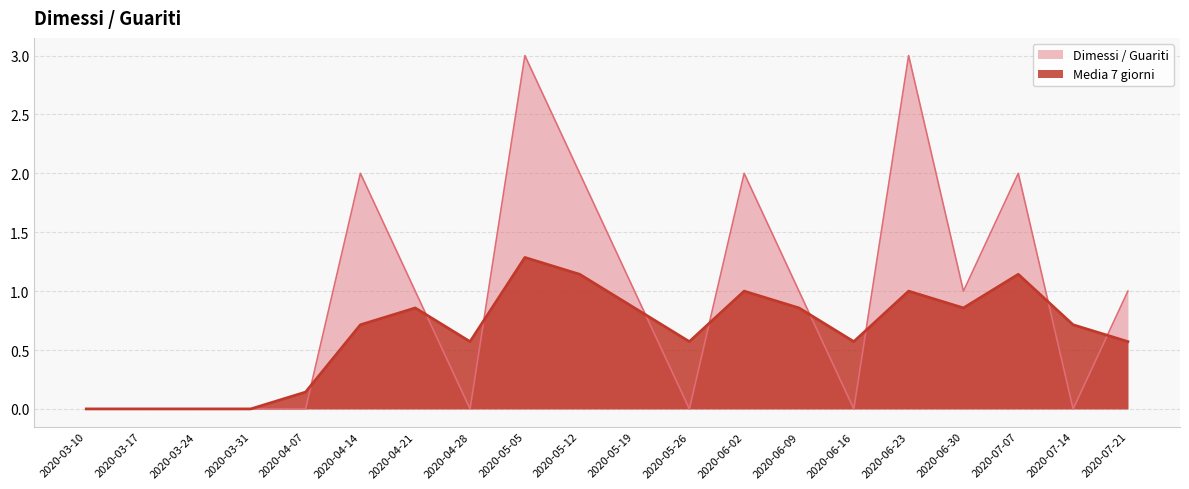

What position from the left is 2020-04-21?

7